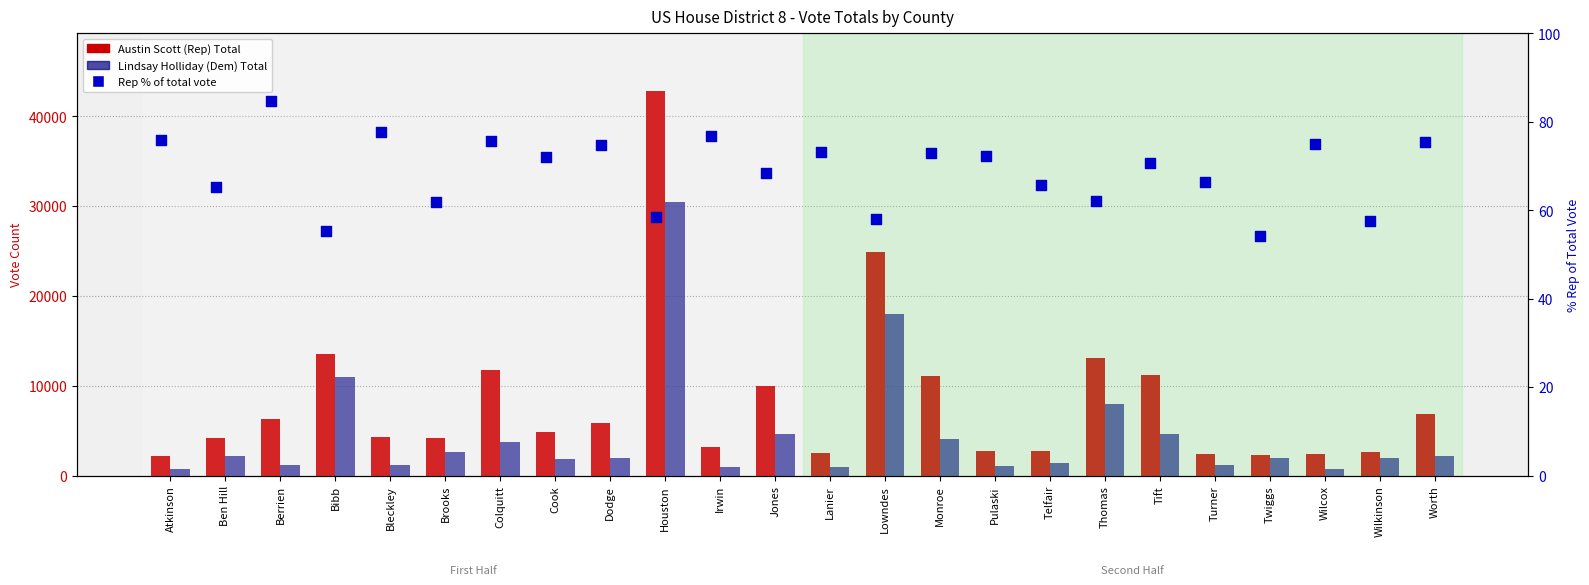

Which series has the largest total across all categories?

Austin Scott (Rep) Total